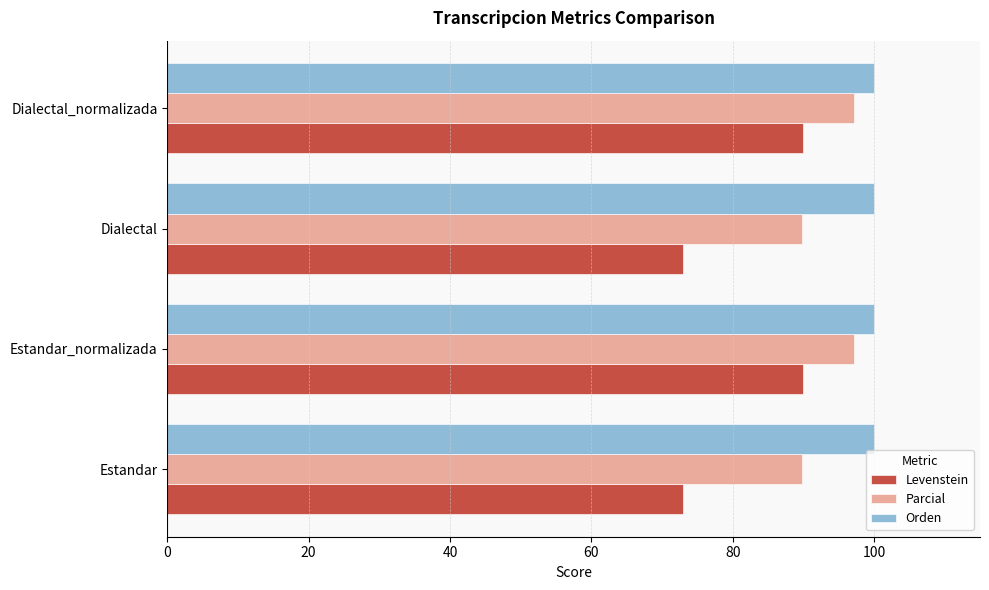

At how many categories does at least one series exceed 81?

4